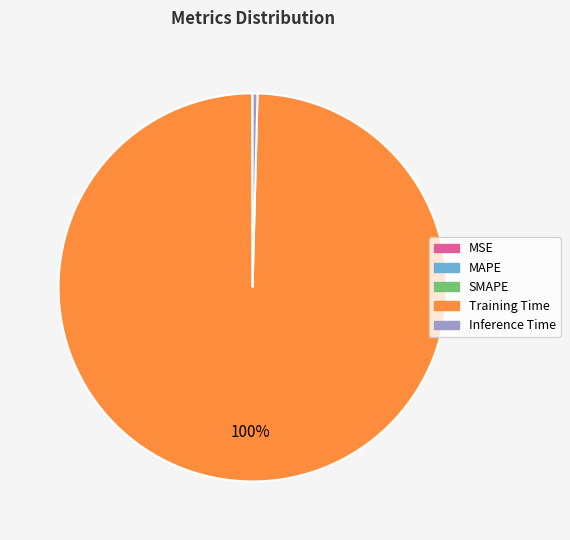

What is the largest slice in the pie chart?

Training Time